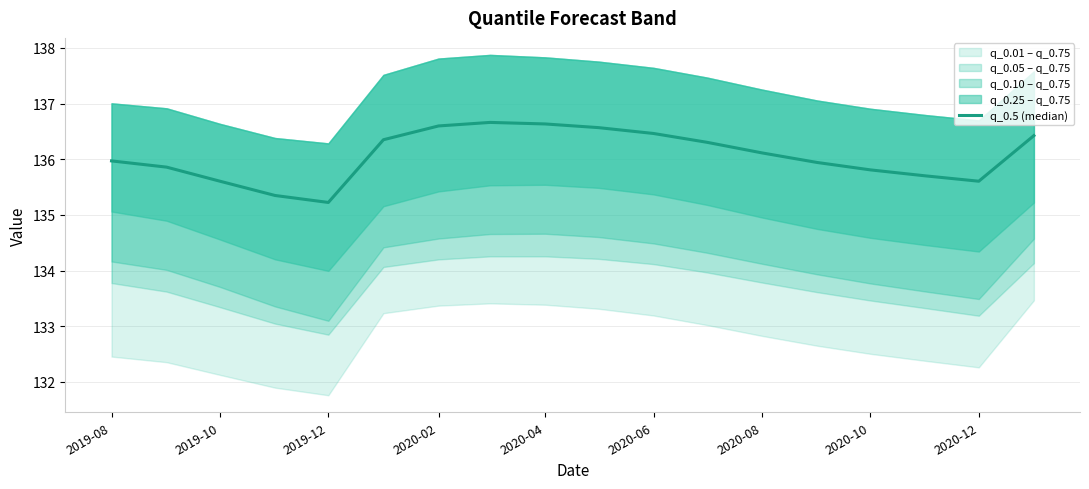

What is the difference between the second highest and minimum values?

1.4